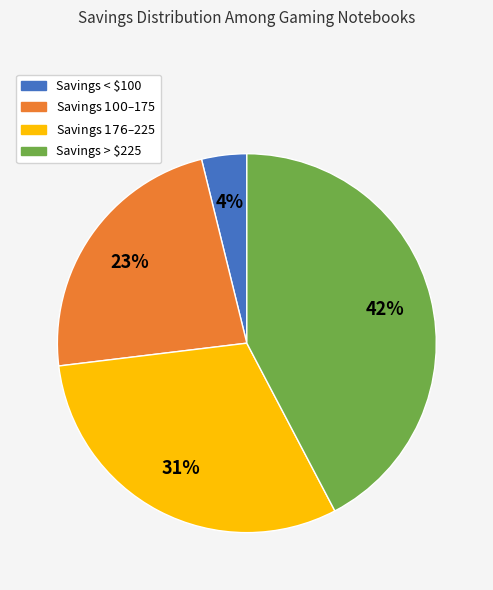

Does Savings < $100 account for over 50% of the chart?

No